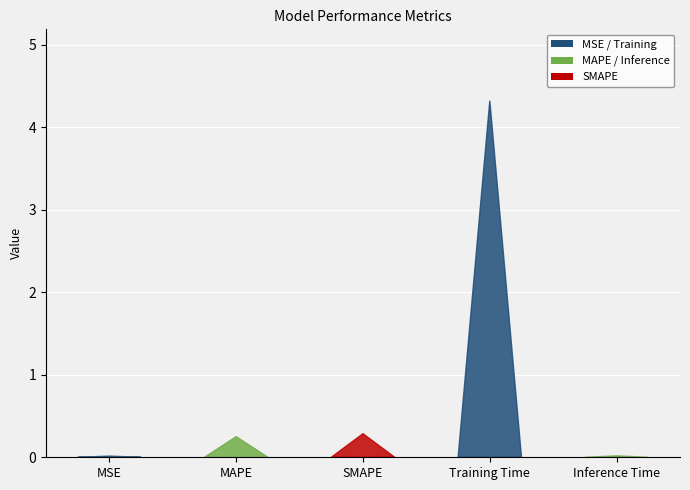

The chart shows a value of 0.3 at SMAPE. True or false?

True